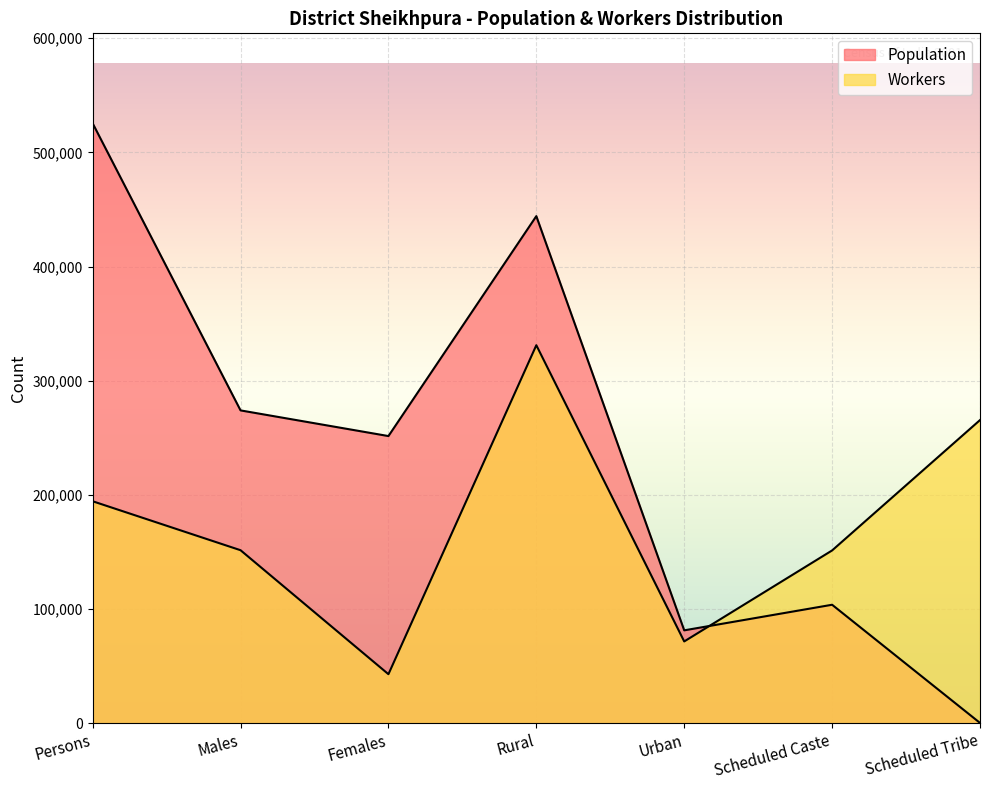

True or false: Workers and Population intersect in this chart.

True